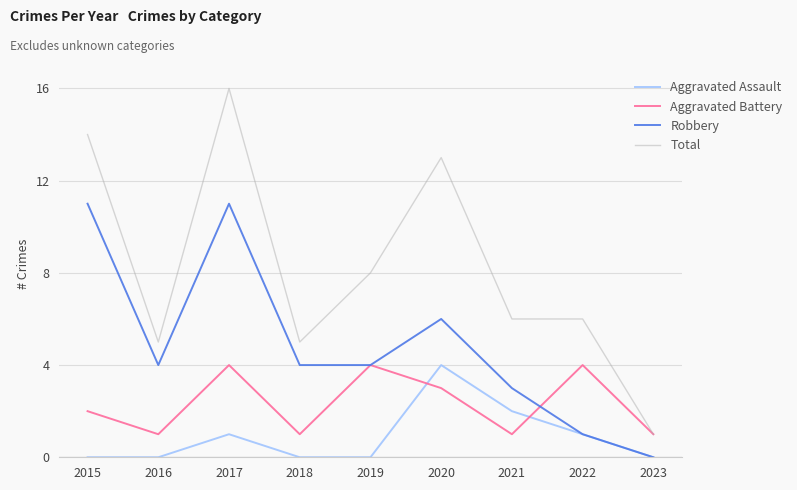

True or false: Aggravated Assault has more than 0 points higher than both neighbors.

True